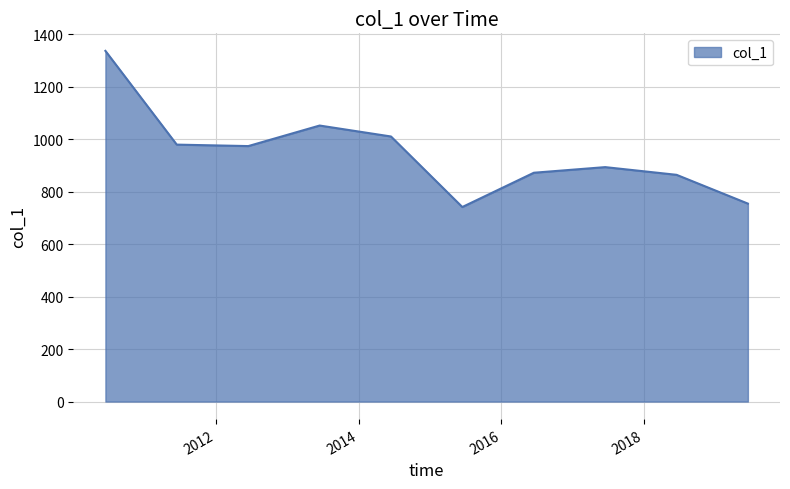

How many distinct data groups are displayed?

1